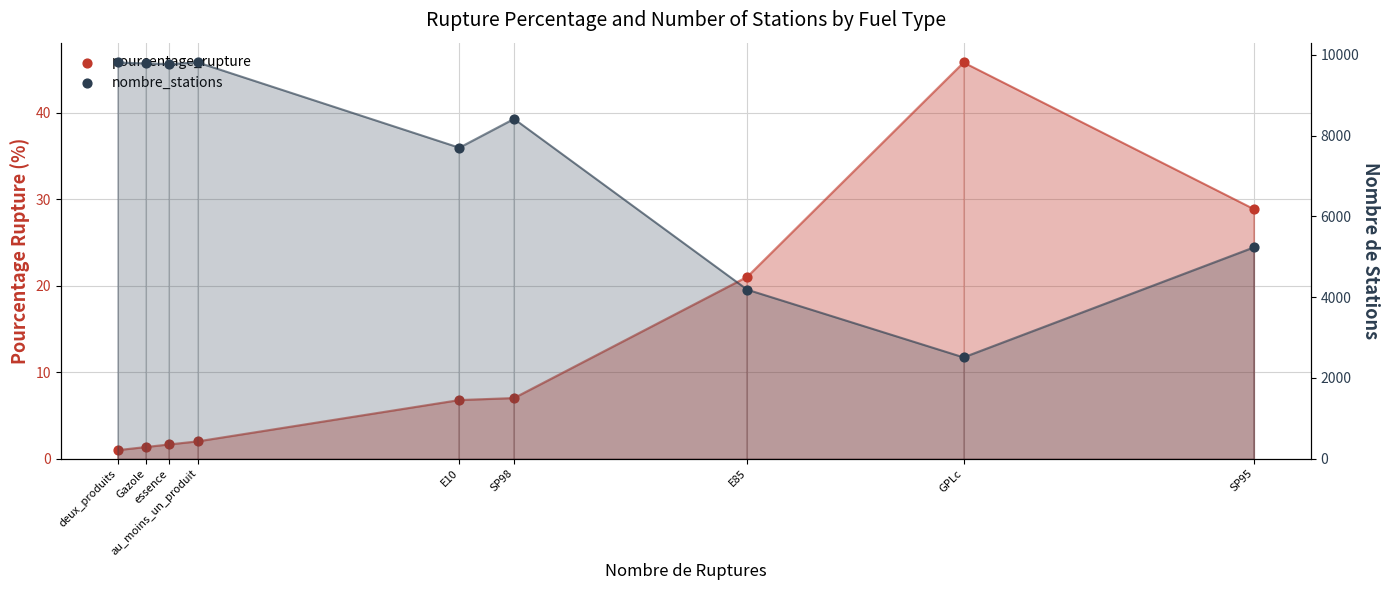

Which series has the widest spread of Y values?

nombre_stations